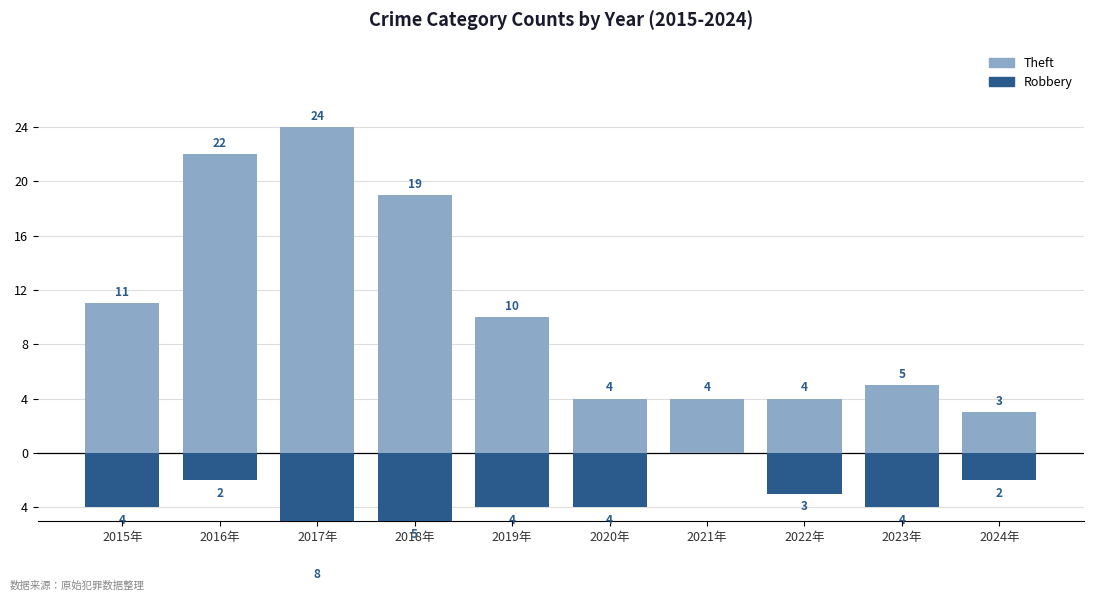

How many data points does each series have?

10